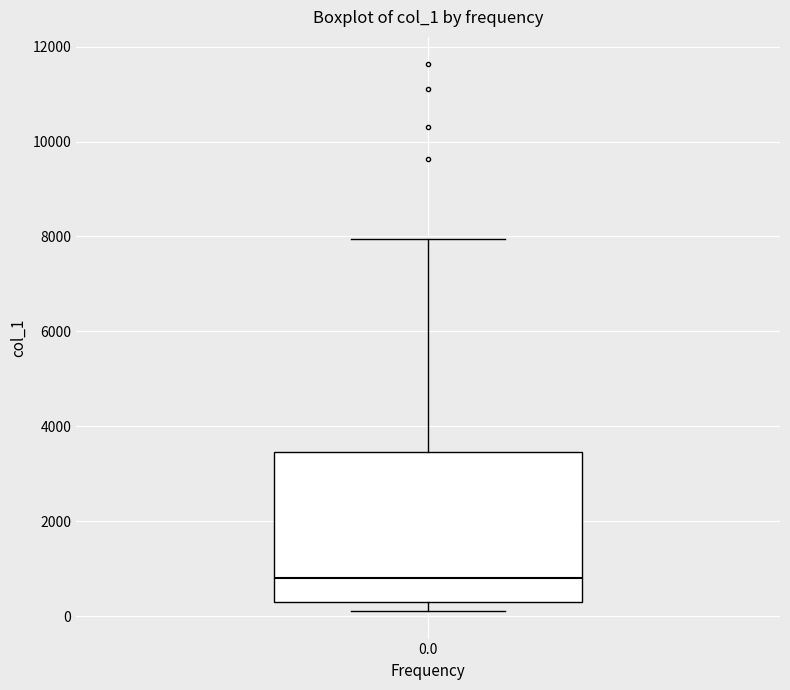

Transcribe this box plot: give where the median line is, the range the box spans, and where the two whiskers end, as read against the y-axis. The values are not printed on the chart, so give them approximately, as read against the axis.

median 800, box 200 to 3400, whiskers 200 (just below the box's lower edge) to 8000